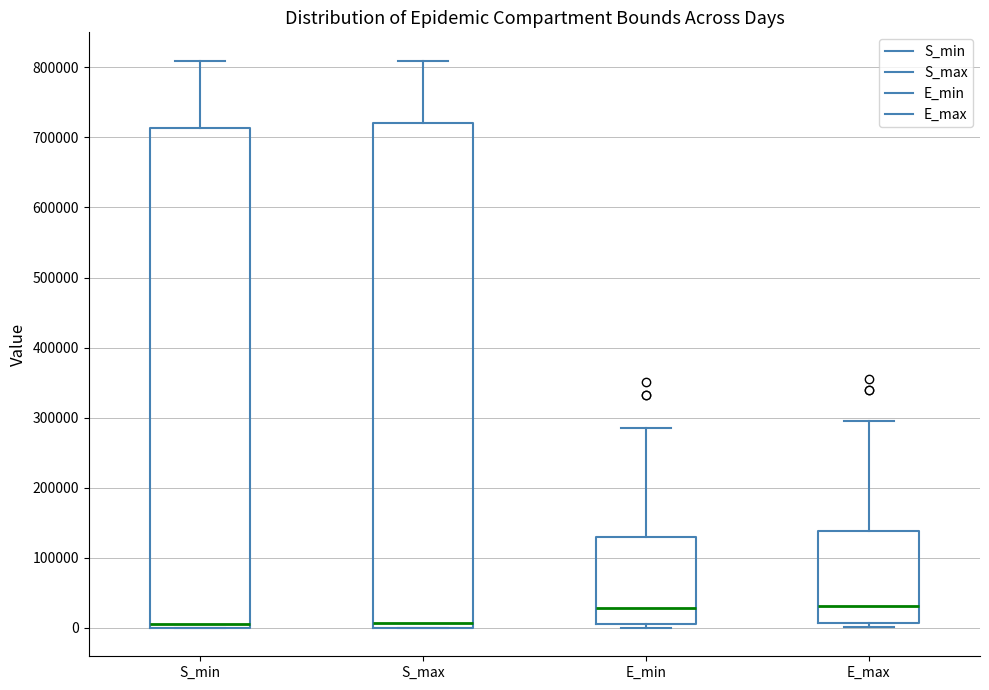

Where does the median line of the box for E_max sit on the y-axis? The values are not printed on the chart, so give them approximately, as read against the axis.

30000